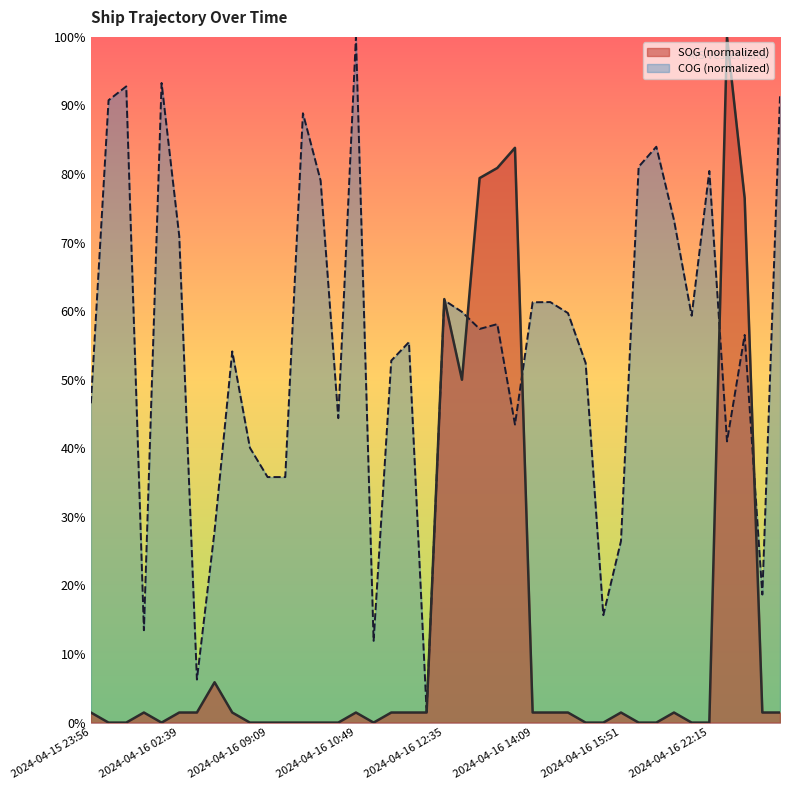

Which series has the largest total across all categories?

COG (normalized)